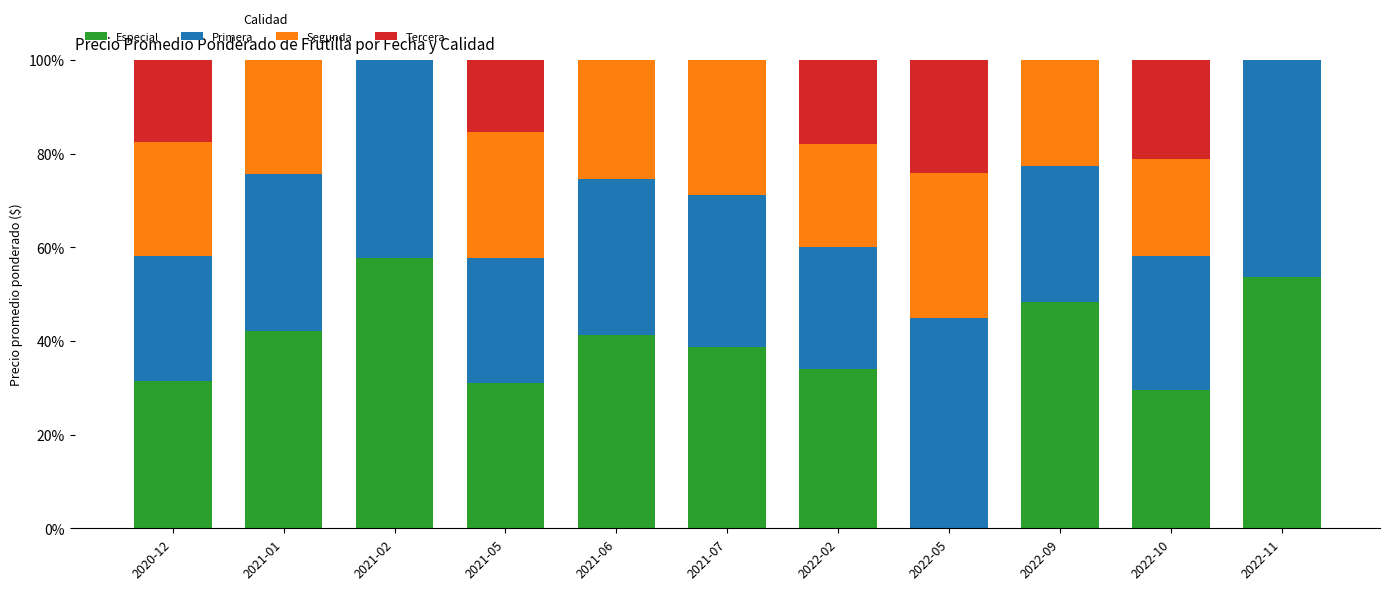

Which category has the highest value in the Especial series?

2021-02